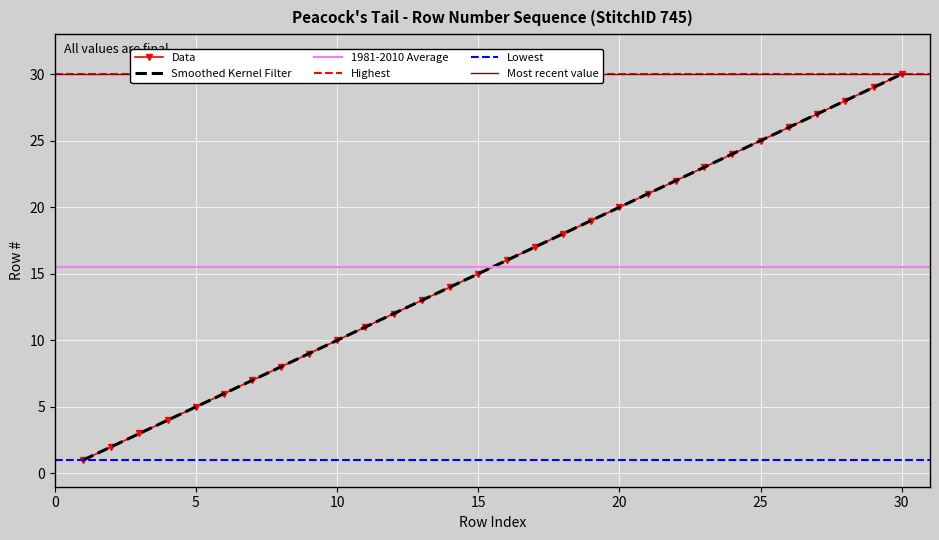

At which category does the chart reach its peak across all series?

30